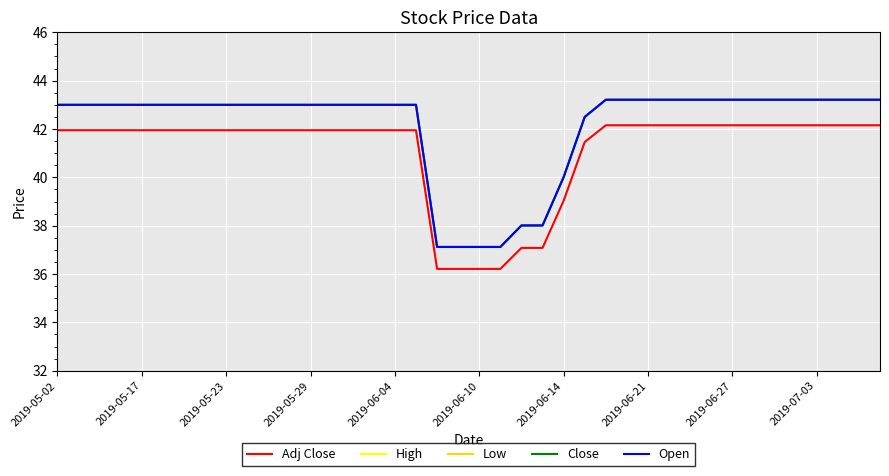

Does the chart display data point markers on the line(s)?

No